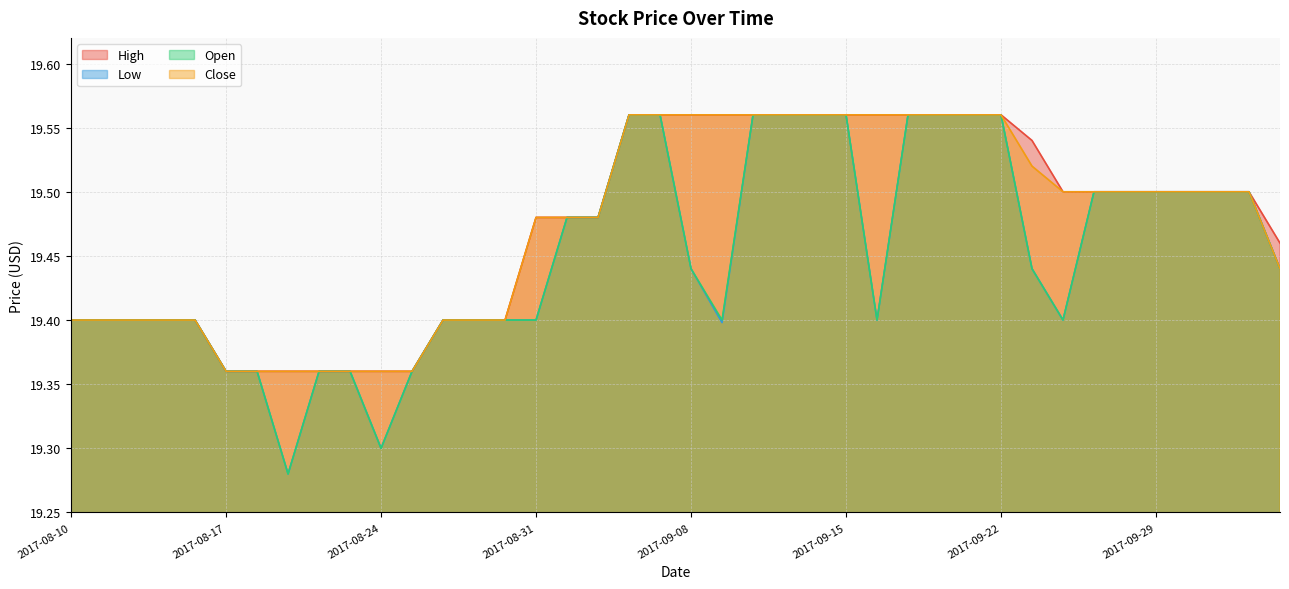

At which label is Open closest to 19?

2017-08-21